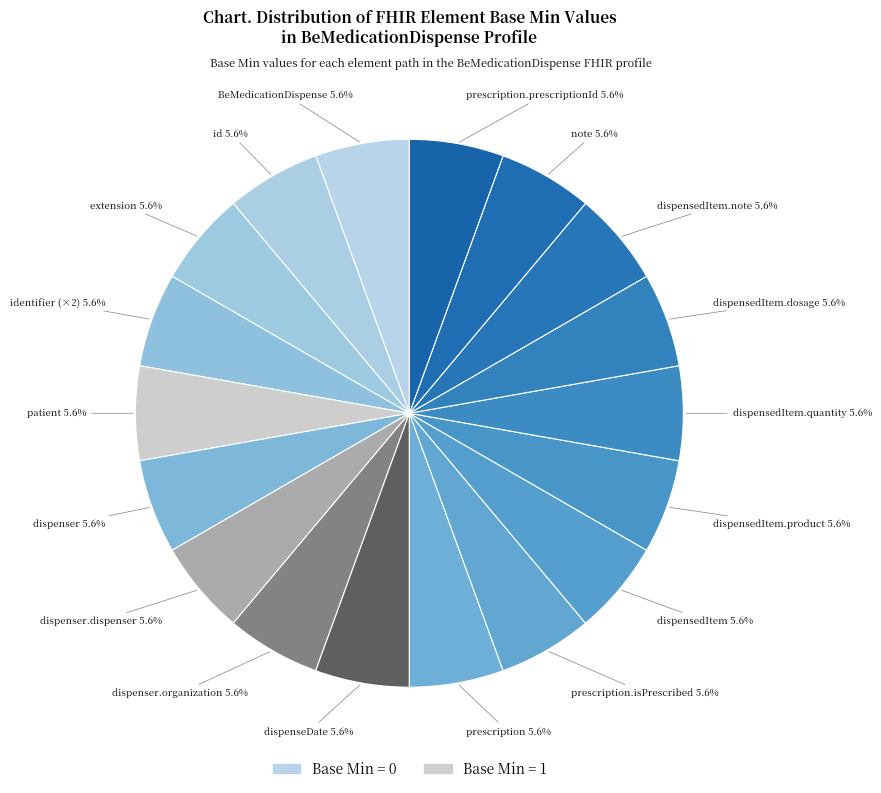

Which category has the smallest portion of the pie?

BeMedicationDispense